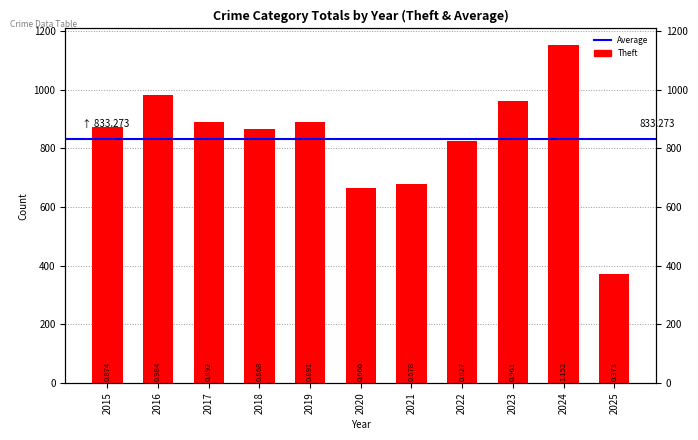

What is the value of the 2nd bar from the left?

984